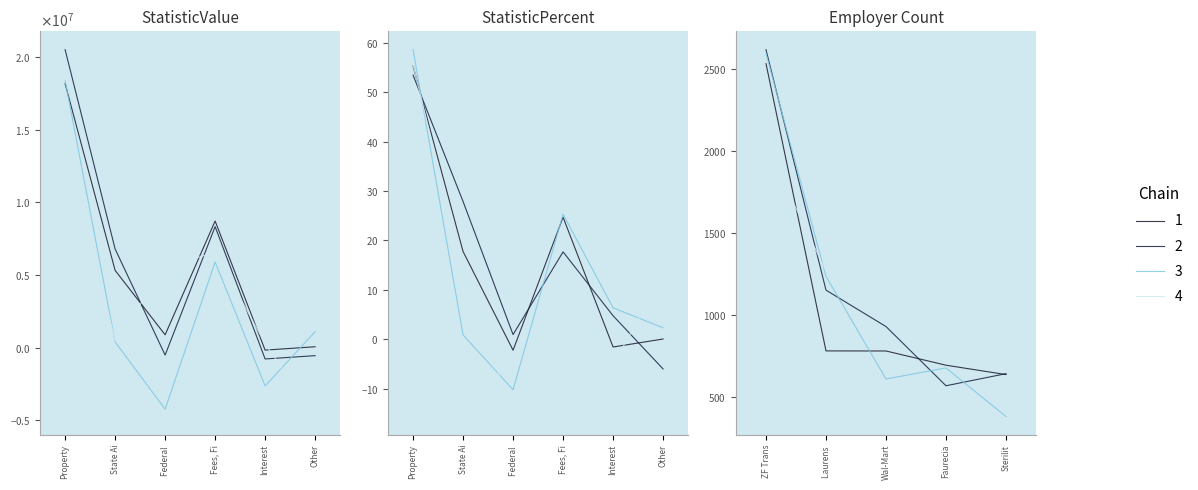

What is the lowest value of the Fees, Fines and Forfeitures series?

23.7